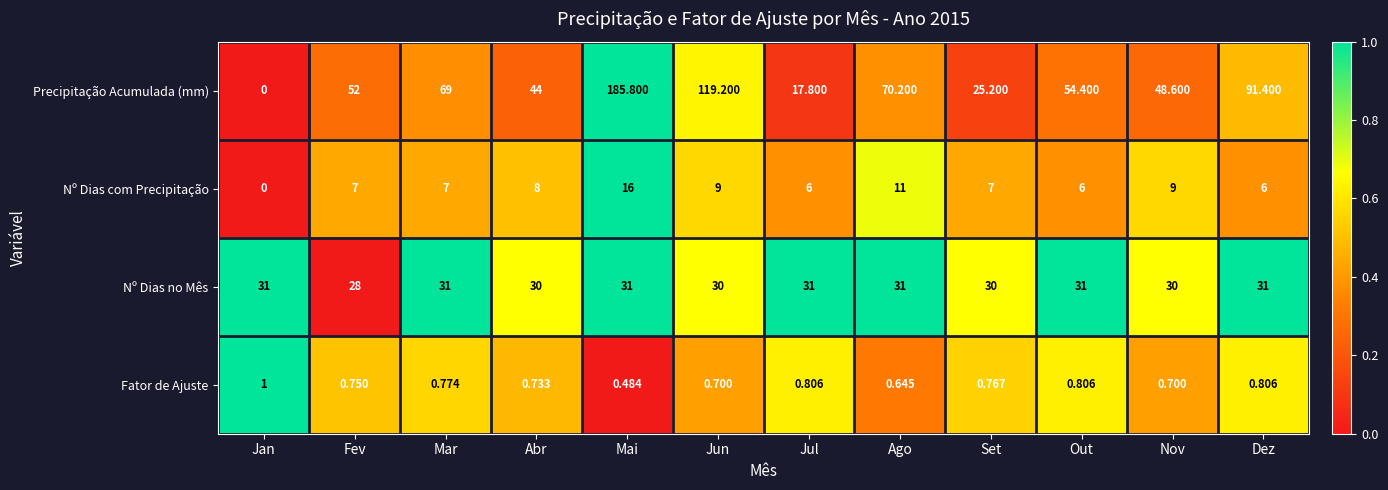

Which series has the largest range (max minus min)?

Precipitação Acumulada (mm)